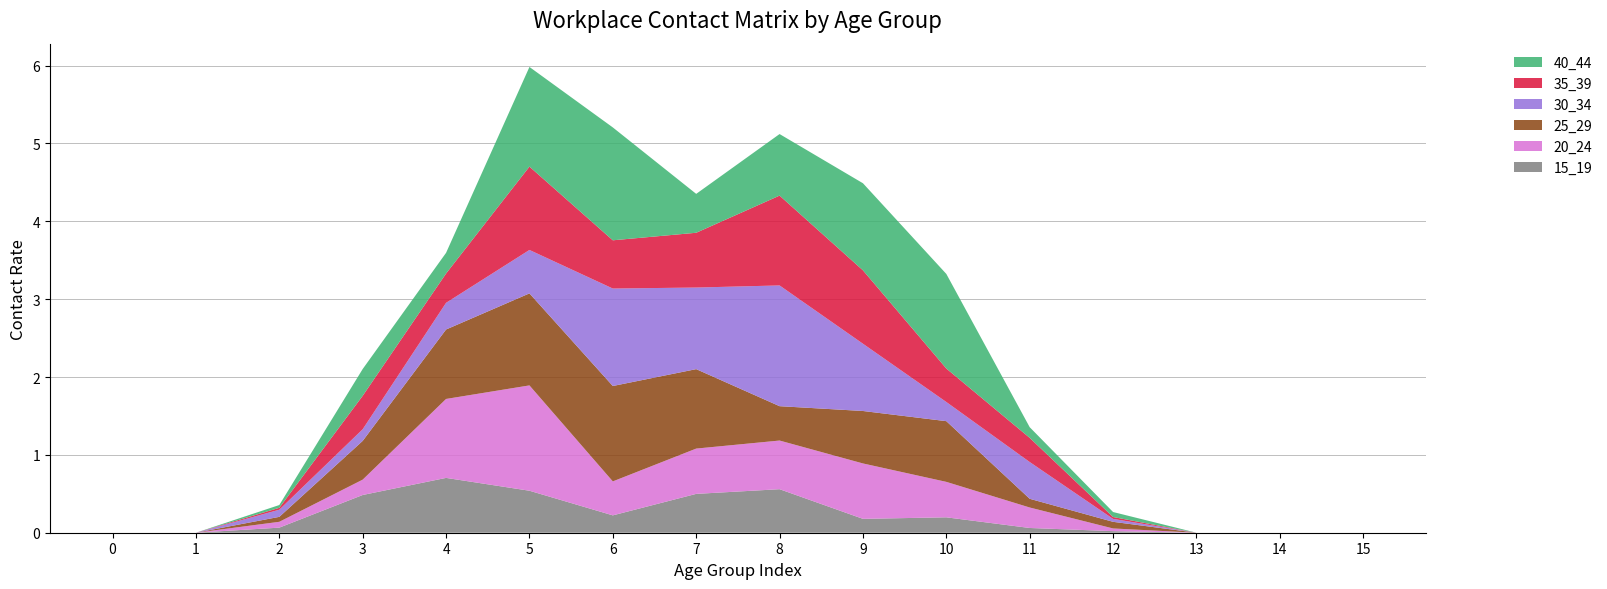

Reading left to right, what are all the values shown in this chart?

15_19: 0=0.0	1=0.0	2=0.1	3=0.5	4=0.7	5=0.5	6=0.2	7=0.5	8=0.6	9=0.2	10=0.2	11=0.1	12=0.0	13=0.0	14=0.0	15=0.0
20_24: 0=0.0	1=0.0	2=0.1	3=0.2	4=1.0	5=1.4	6=0.4	7=0.6	8=0.6	9=0.7	10=0.5	11=0.3	12=0.0	13=0.0	14=0.0	15=0.0
25_29: 0=0.0	1=0.0	2=0.1	3=0.5	4=0.9	5=1.2	6=1.2	7=1.0	8=0.4	9=0.7	10=0.8	11=0.1	12=0.1	13=0.0	14=0.0	15=0.0
30_34: 0=0.0	1=0.0	2=0.1	3=0.1	4=0.3	5=0.6	6=1.3	7=1.0	8=1.6	9=0.9	10=0.2	11=0.5	12=0.0	13=0.0	14=0.0	15=0.0
35_39: 0=0.0	1=0.0	2=0.0	3=0.4	4=0.4	5=1.1	6=0.6	7=0.7	8=1.2	9=0.9	10=0.4	11=0.3	12=0.0	13=0.0	14=0.0	15=0.0
40_44: 0=0.0	1=0.0	2=0.0	3=0.3	4=0.3	5=1.3	6=1.4	7=0.5	8=0.8	9=1.1	10=1.2	11=0.1	12=0.1	13=0.0	14=0.0	15=0.0